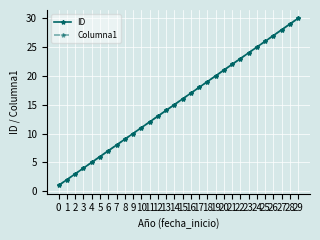

Does the chart have visible grid lines?

Yes